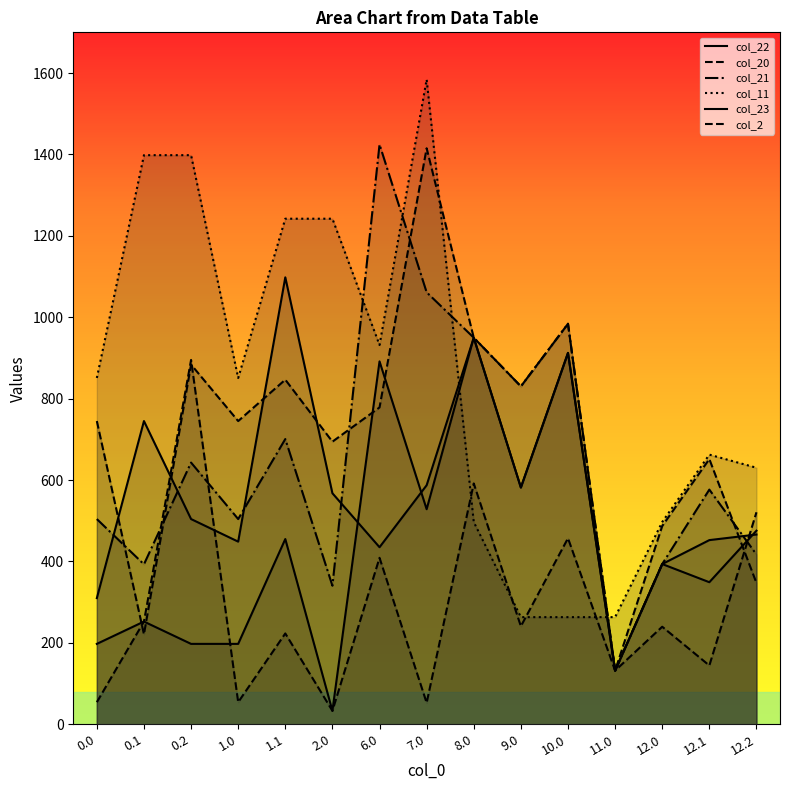

What is the value of the col_21 point at the 10th from the left?

830.2